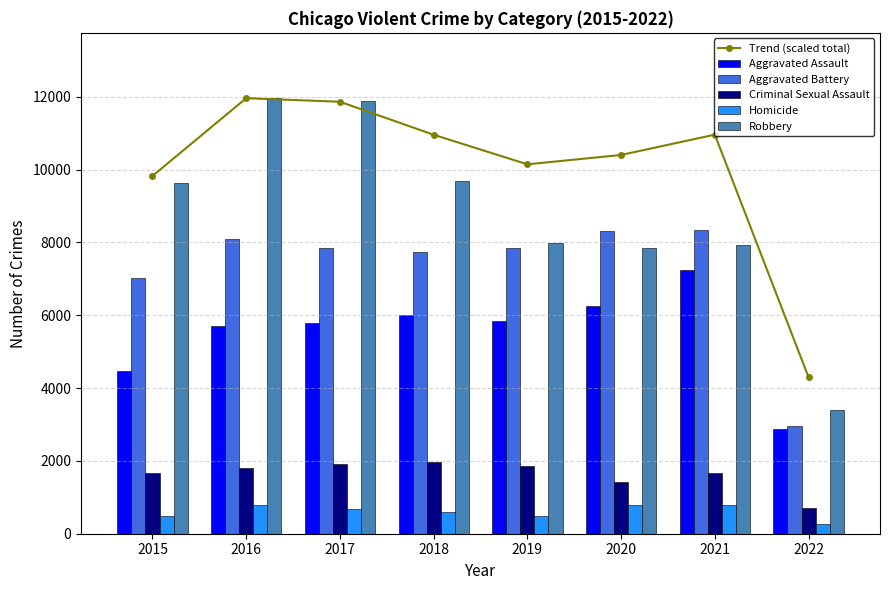

What is the approximate value of Criminal Sexual Assault at 2021?

1668